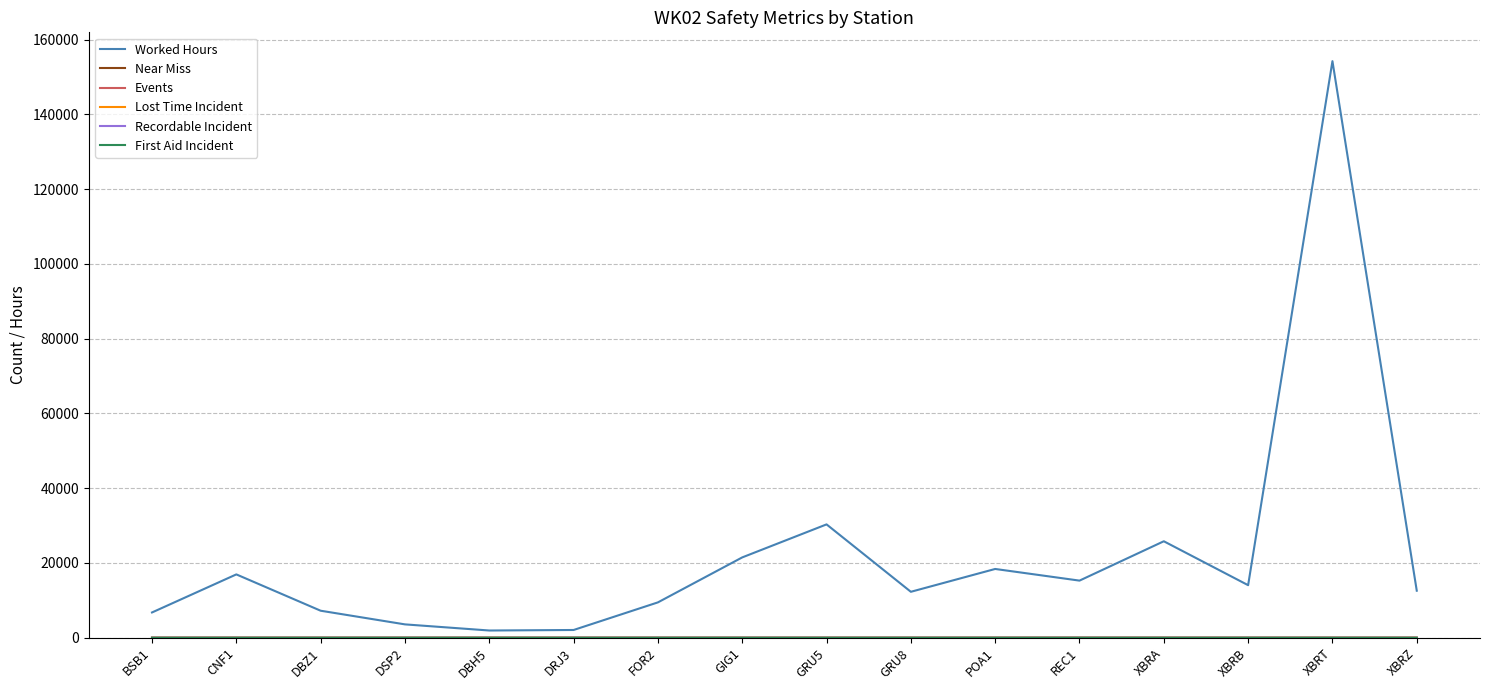

What is the greatest value displayed?

154237.5